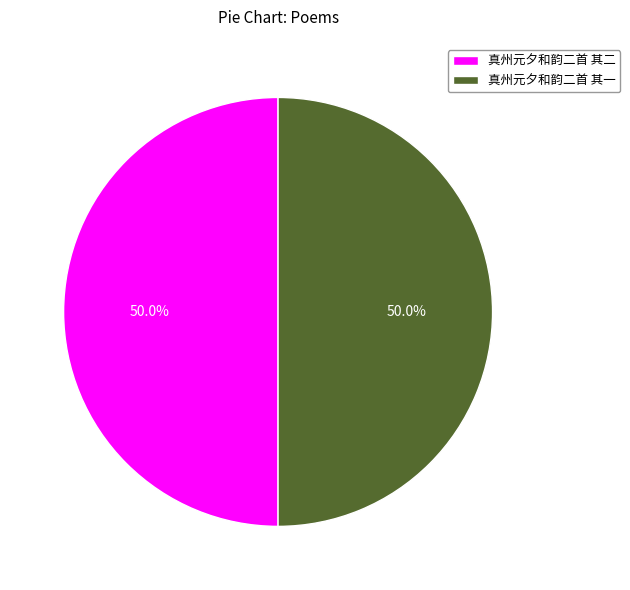

What percentage do 真州元夕和韵二首 其二 and 真州元夕和韵二首 其一 together represent?

100.0%